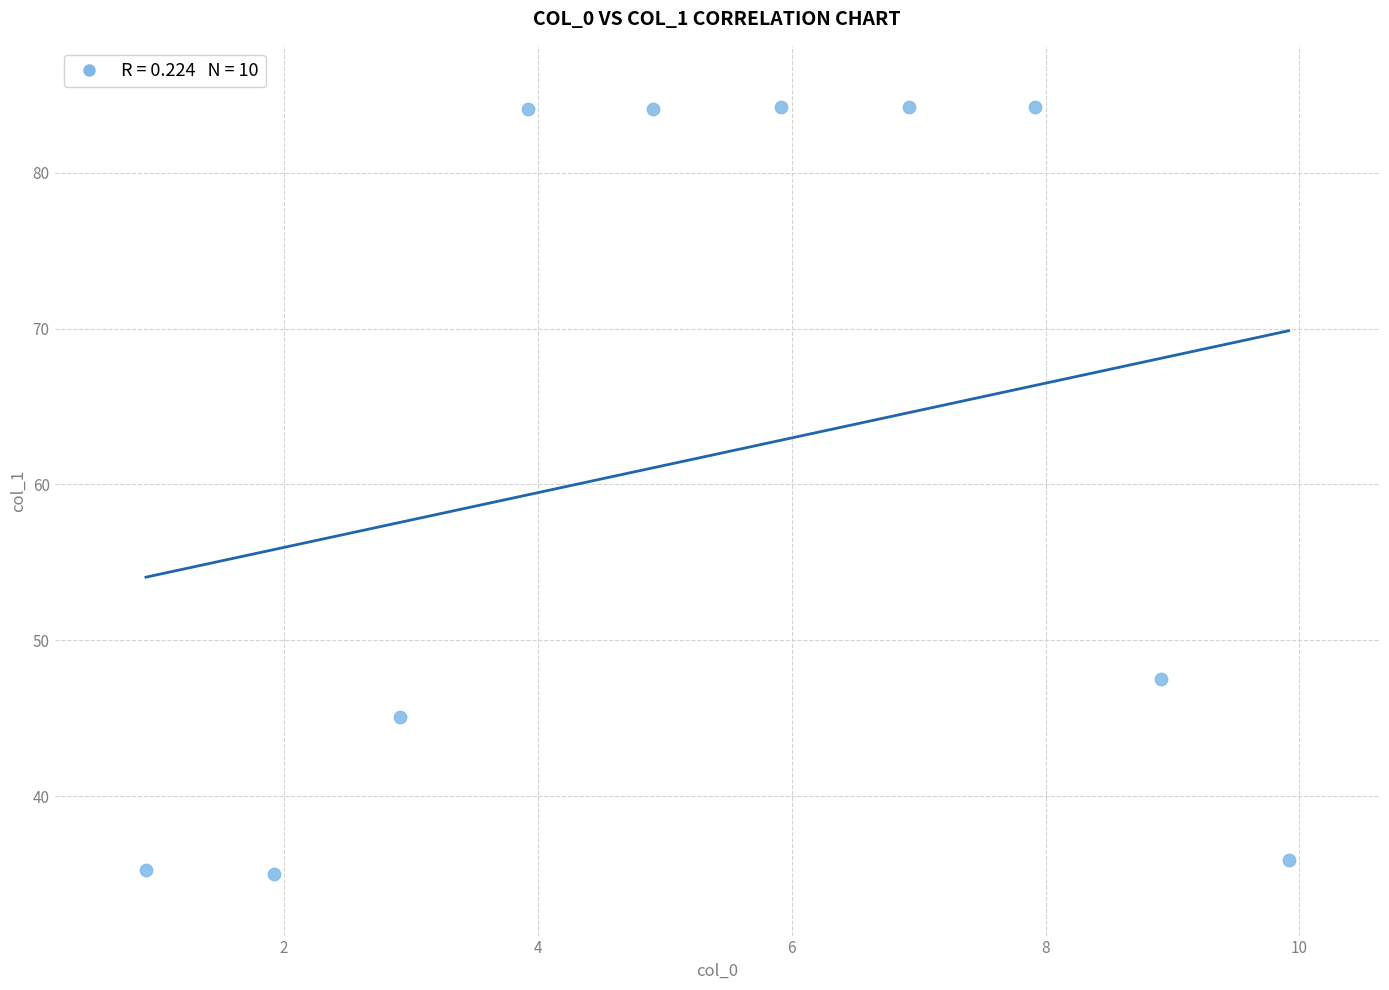

What Y value in the scatter plot is closest to 59?

47.5